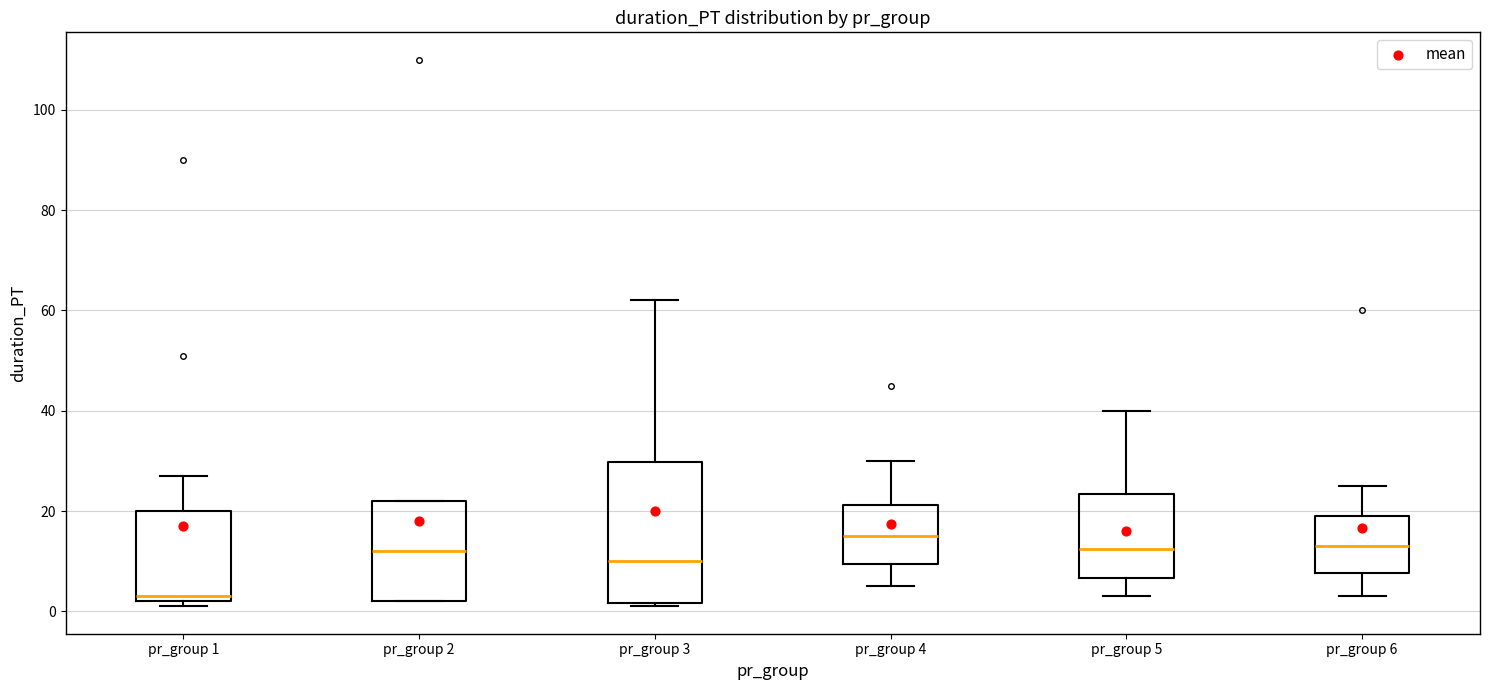

Reading left to right, transcribe this box plot: for each box, give where its median line is, the range the box spans, and where its two whiskers end, as read against the y-axis. The values are not printed on the chart, so give them approximately, as read against the axis.

pr_group 1: median 4, box 2 to 20, whiskers 2 (just below the box's lower edge) to 28
pr_group 2: median 12, box 2 to 22, whiskers 2 to 22
pr_group 3: median 10, box 2 to 30, whiskers 2 (just below the box's lower edge) to 62
pr_group 4: median 16, box 10 to 22, whiskers 6 to 30
pr_group 5: median 12, box 6 to 24, whiskers 4 to 40
pr_group 6: median 14, box 8 to 20, whiskers 4 to 26